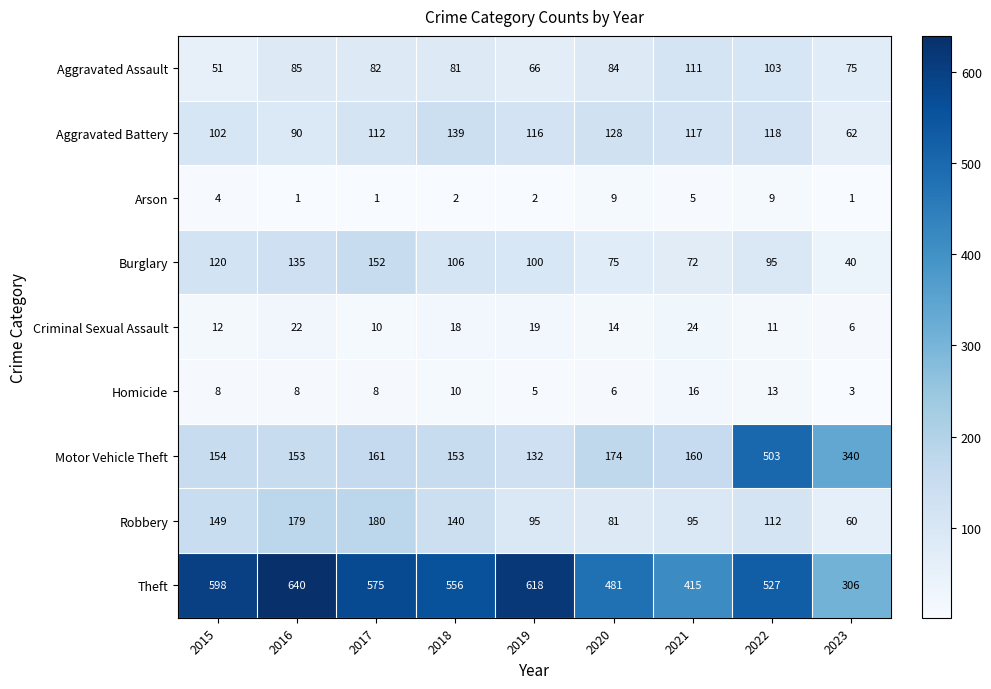

What is the difference between the maximum and minimum values in the Robbery series?

120